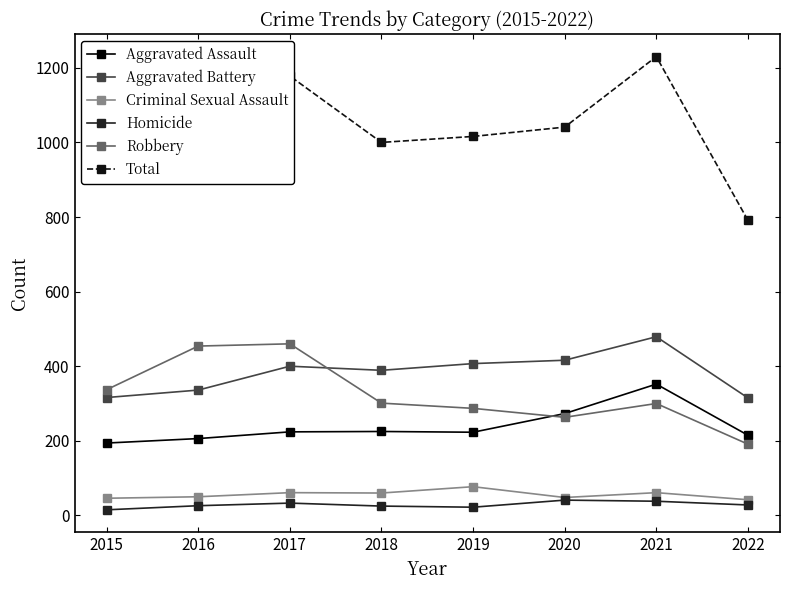

What are all the series names shown in the legend?

Aggravated Assault, Aggravated Battery, Criminal Sexual Assault, Homicide, Robbery, Total